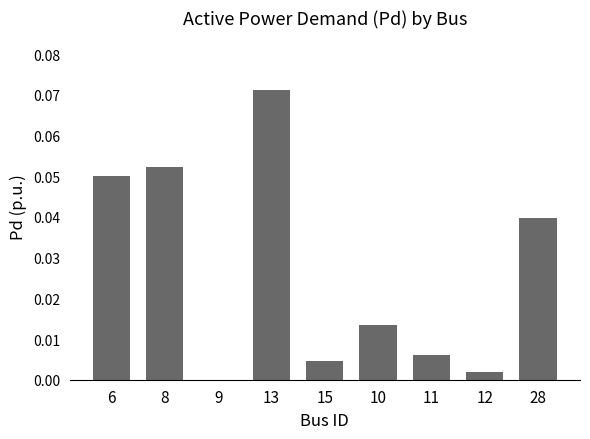

Is it true that the value at 28 is 0.0?

True